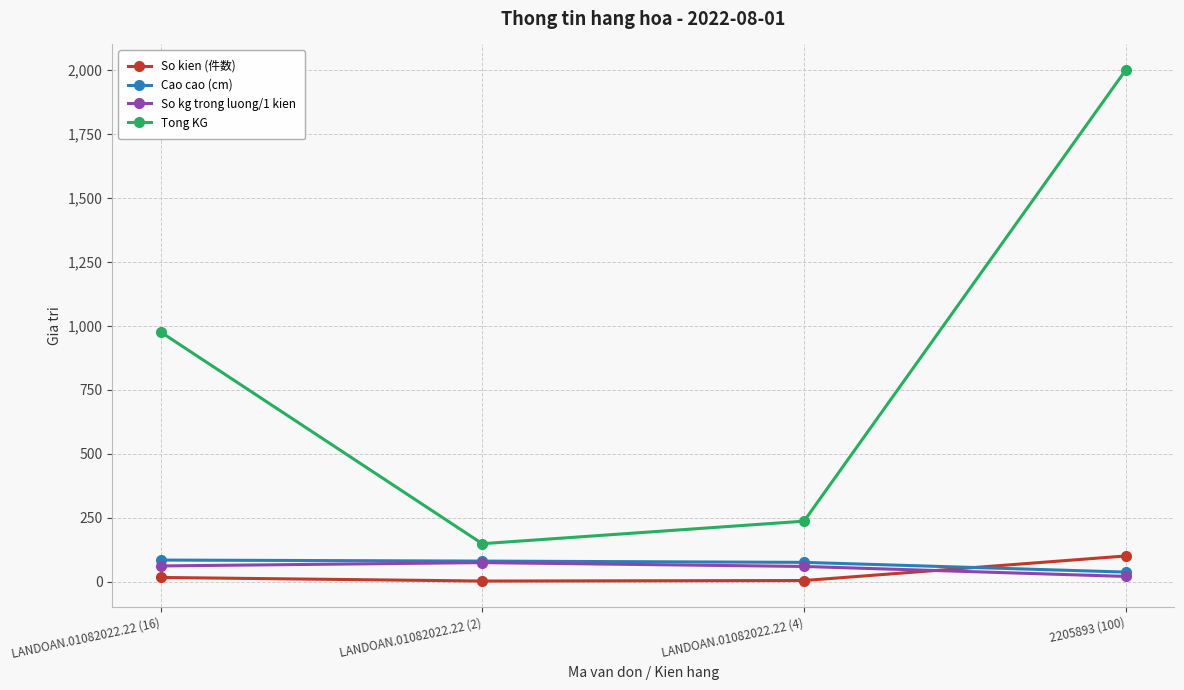

Which series has the widest spread of values?

Tong KG